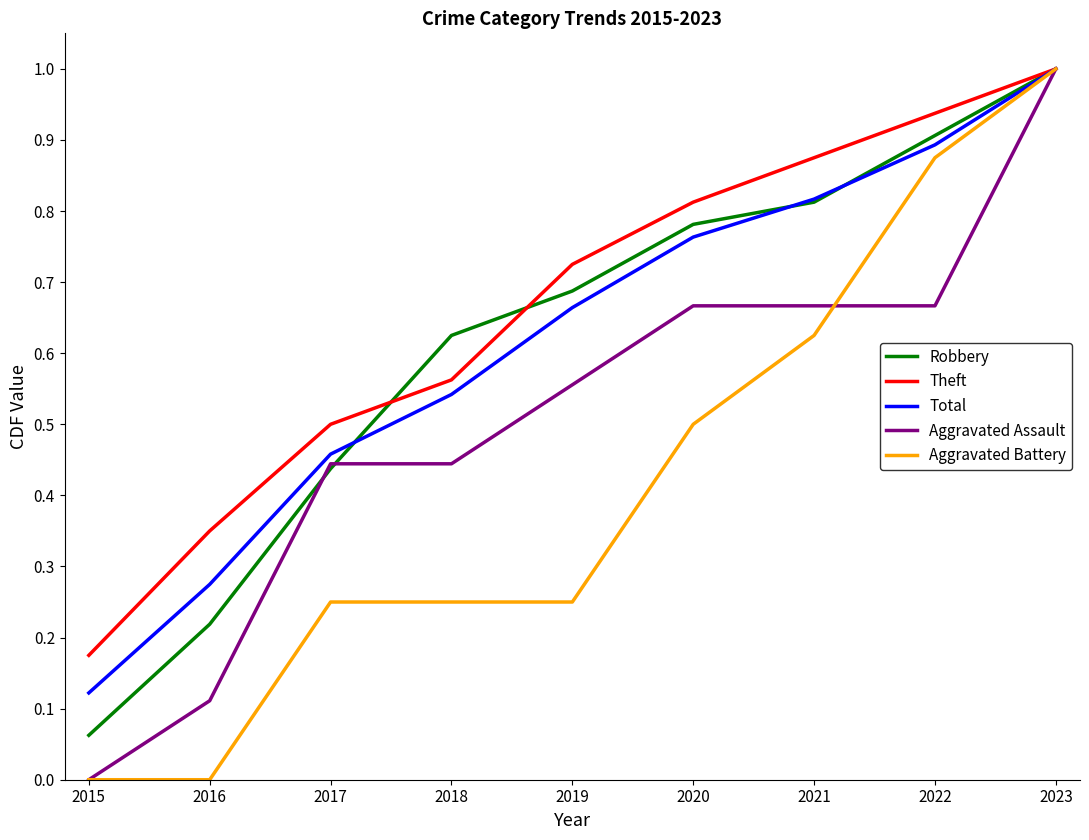

True or false: Aggravated Battery has a value of -0.7 at 2016.

False